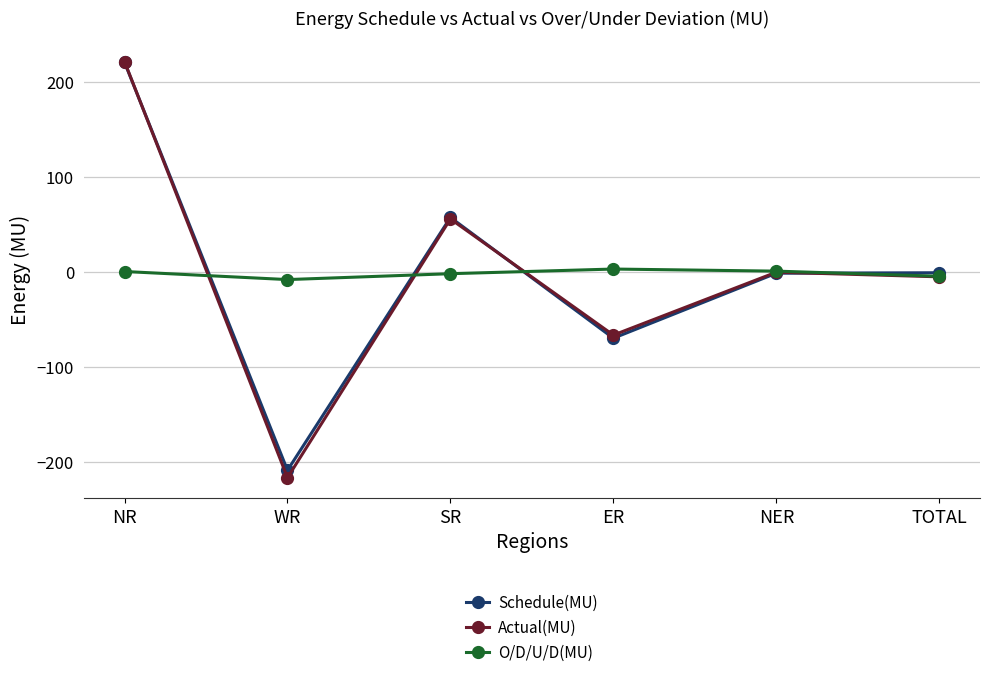

Between SR and NER, which series saw the biggest shift?

Schedule(MU)